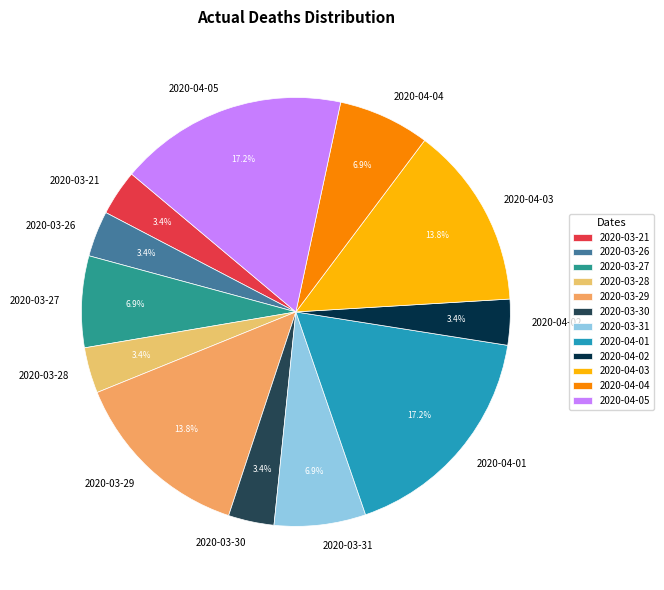

Combined, do 2020-03-30 and 2020-04-01 account for over 50%?

No